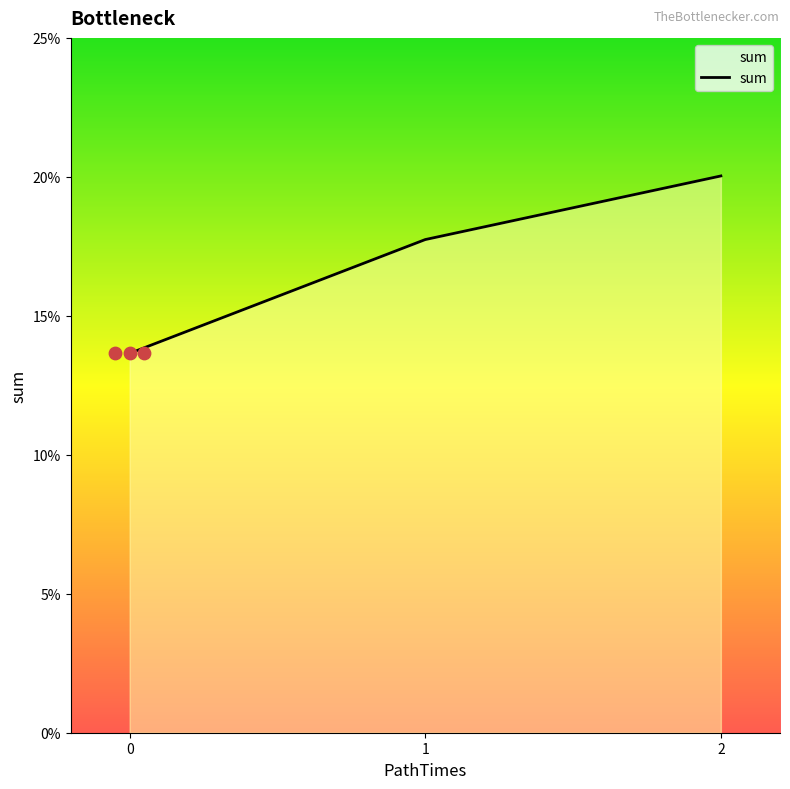

Which has a higher value, 1 or 0?

1